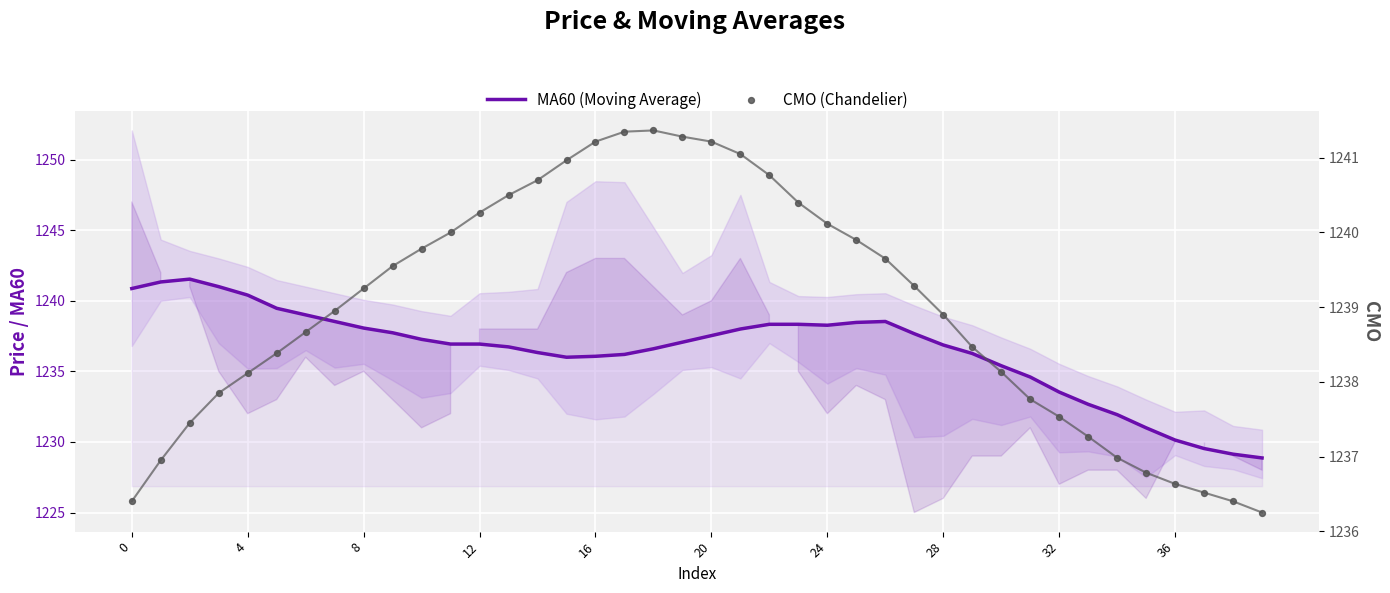

What is the total value across all series at 20?

2477.8